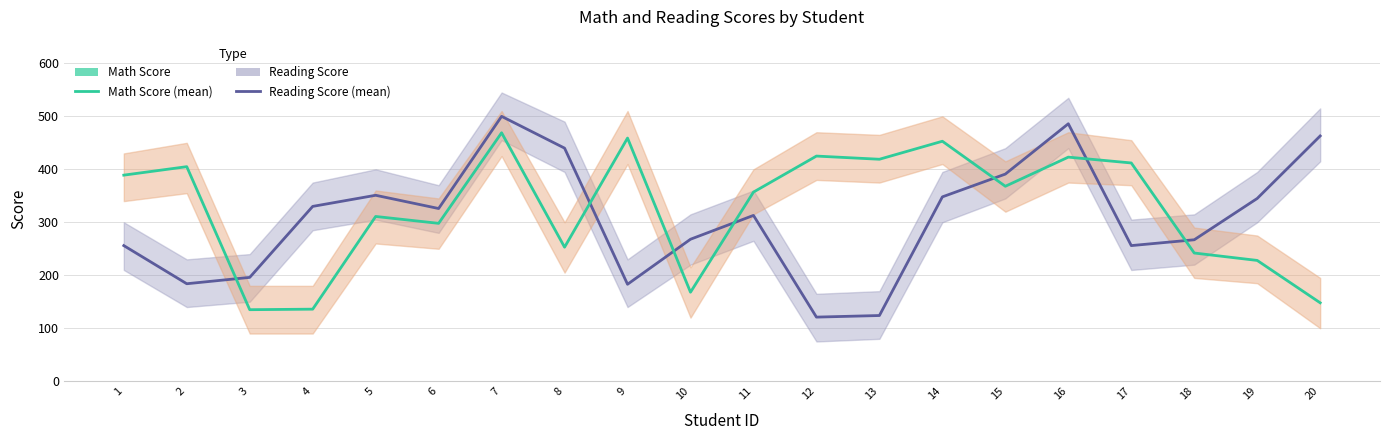

How many lines are shown in the chart?

2